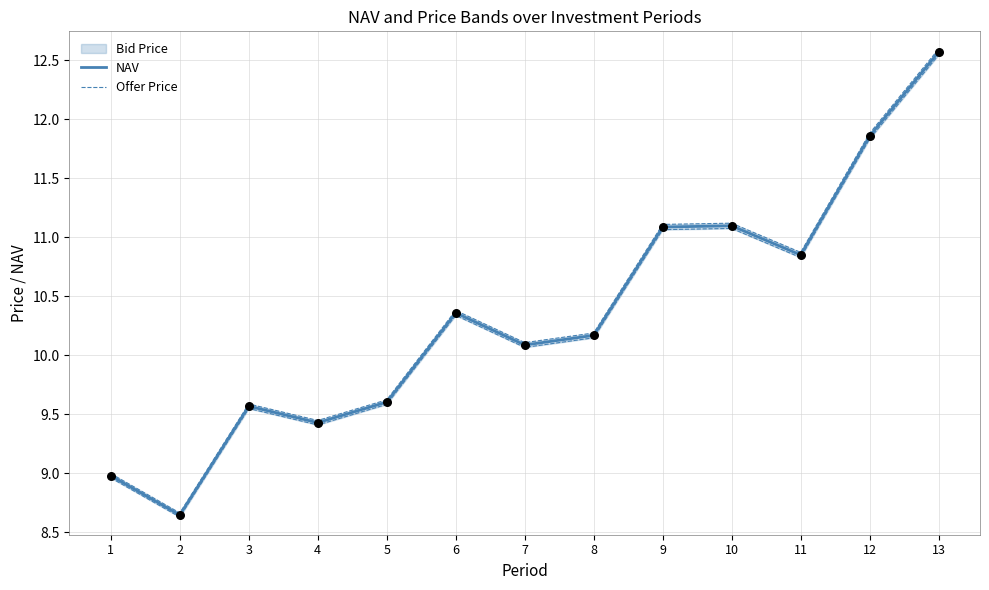

Which series reaches the minimum Y coordinate?

NAV